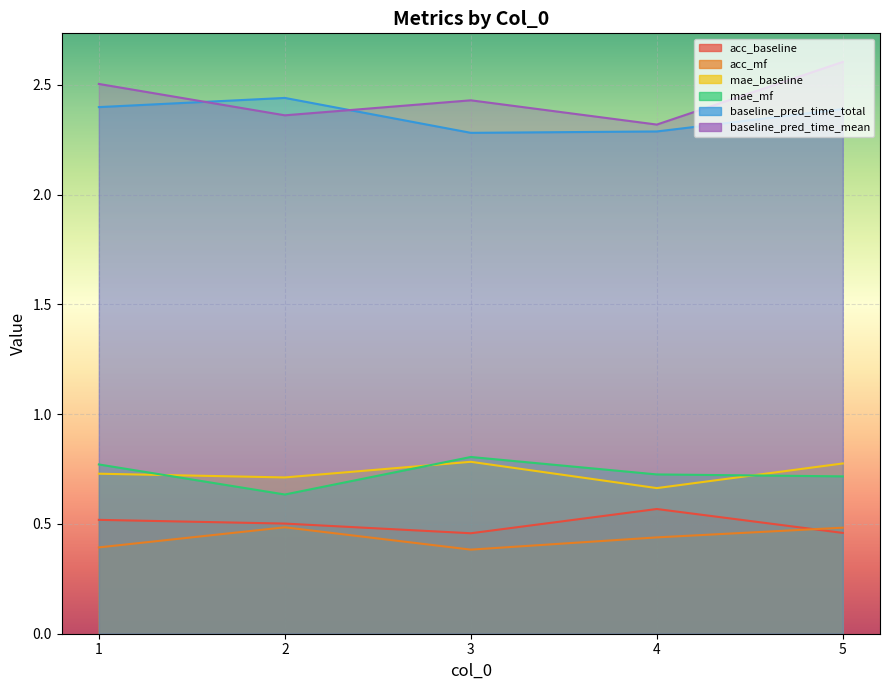

What is the total value across all series at 1?

7.3